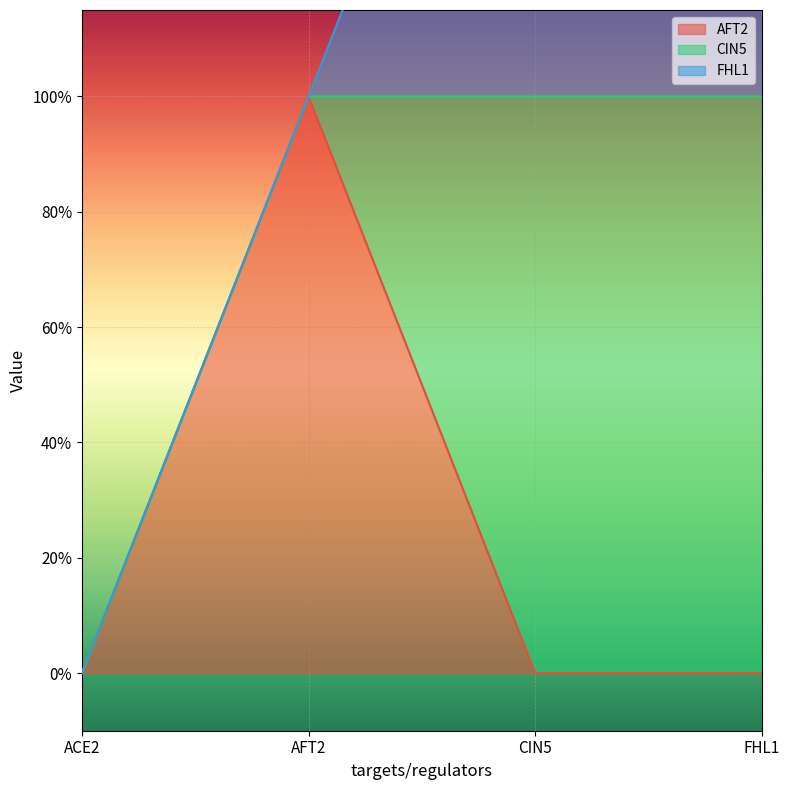

Reading left to right, list all the values displayed in this chart.

AFT2: ACE2=0	AFT2=1	CIN5=0	FHL1=0
CIN5: ACE2=0	AFT2=0	CIN5=1	FHL1=1
FHL1: ACE2=0	AFT2=0	CIN5=1	FHL1=1